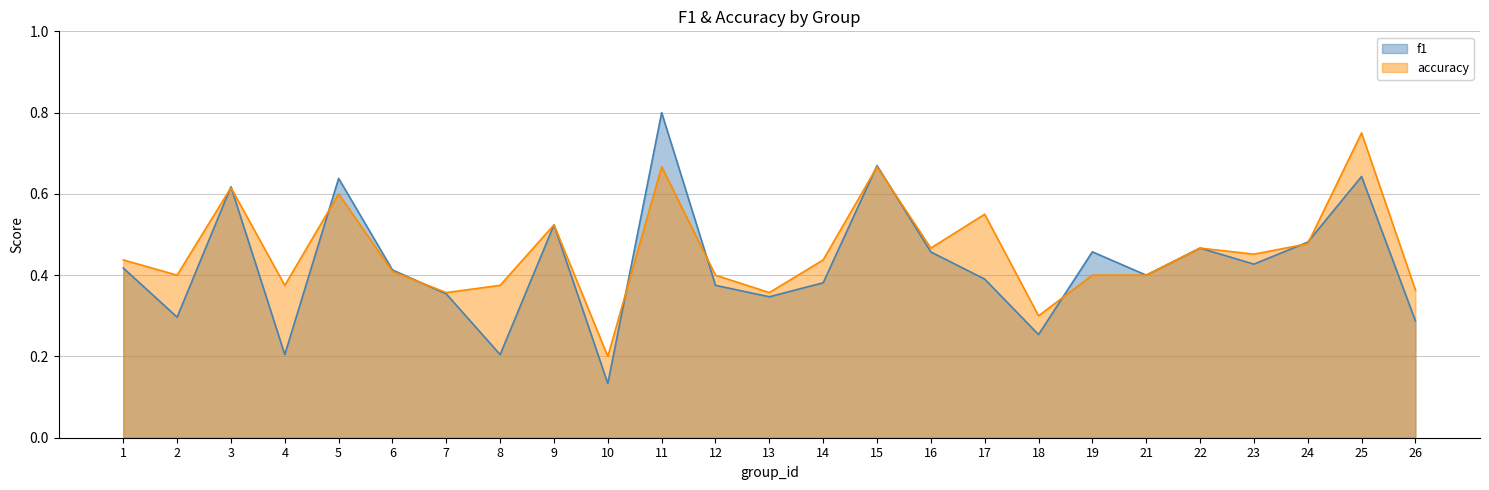

Rank the series by their maximum value, from highest to lowest.

f1, accuracy